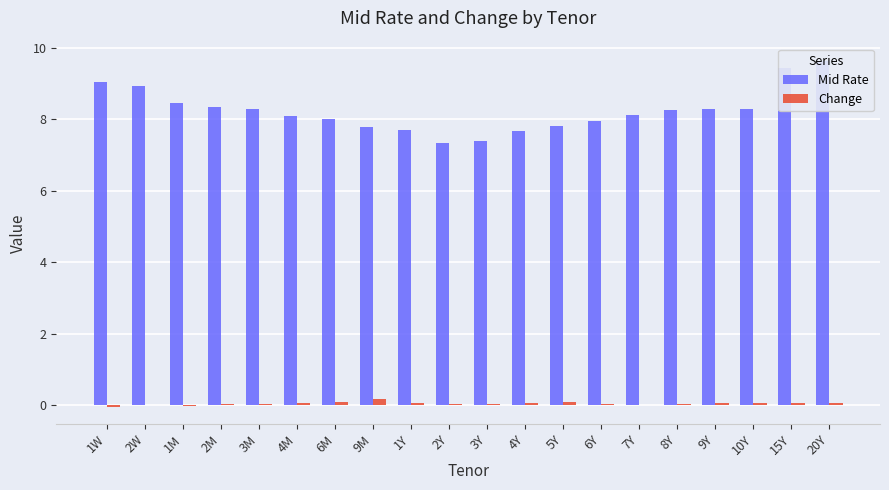

What position from the left is 4M?

6